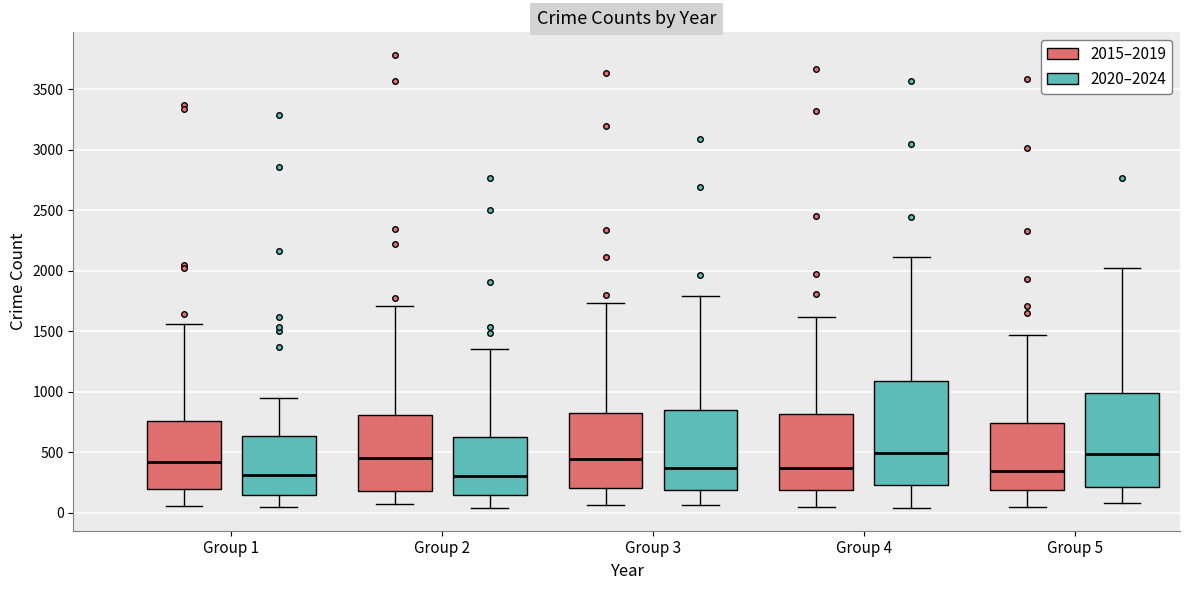

Where is the upper edge of the box for Group 4 (2020–2024) on the y-axis? The values are not printed on the chart, so give them approximately, as read against the axis.

1100